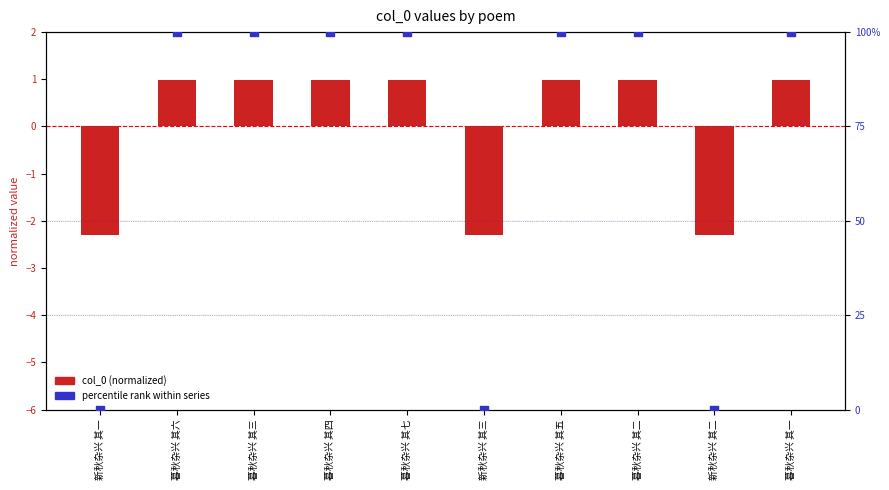

At how many categories does at least one series exceed 69?

7